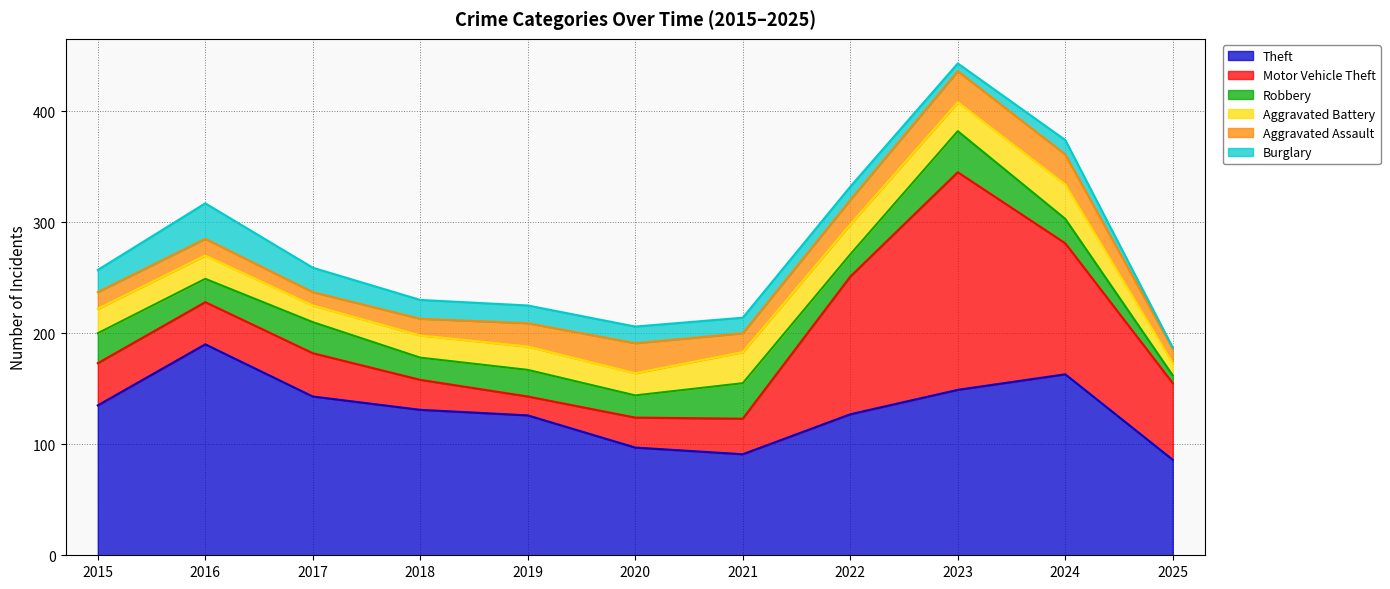

True or false: Theft and Aggravated Battery cross at least once.

False